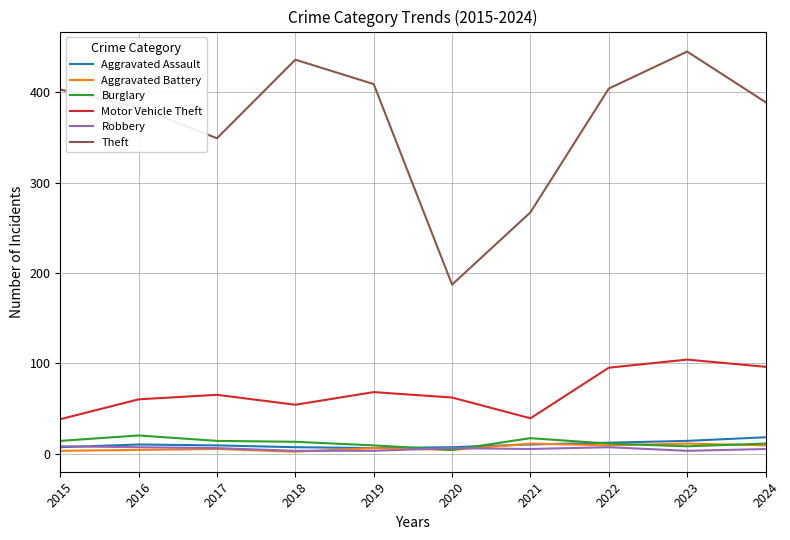

Which series changed the most between 2016 and 2021?

Theft